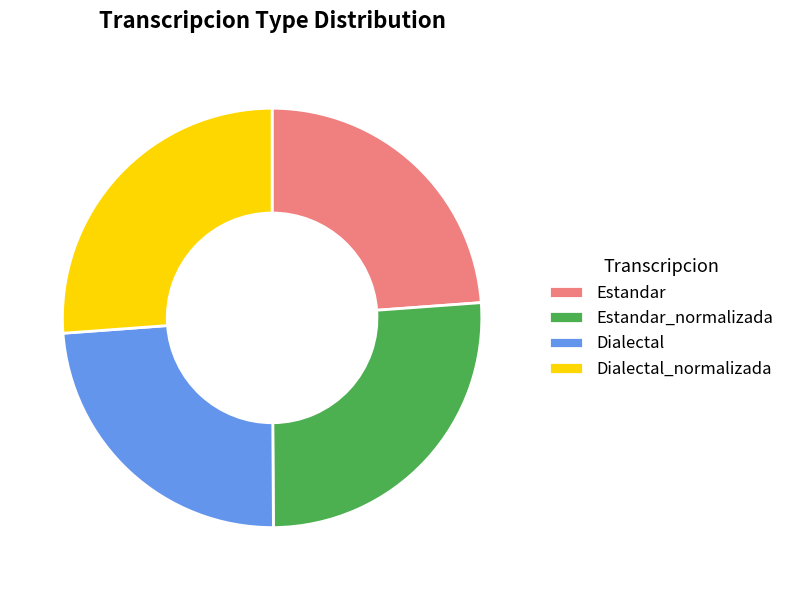

Is it true that Estandar is 24% of the pie?

True